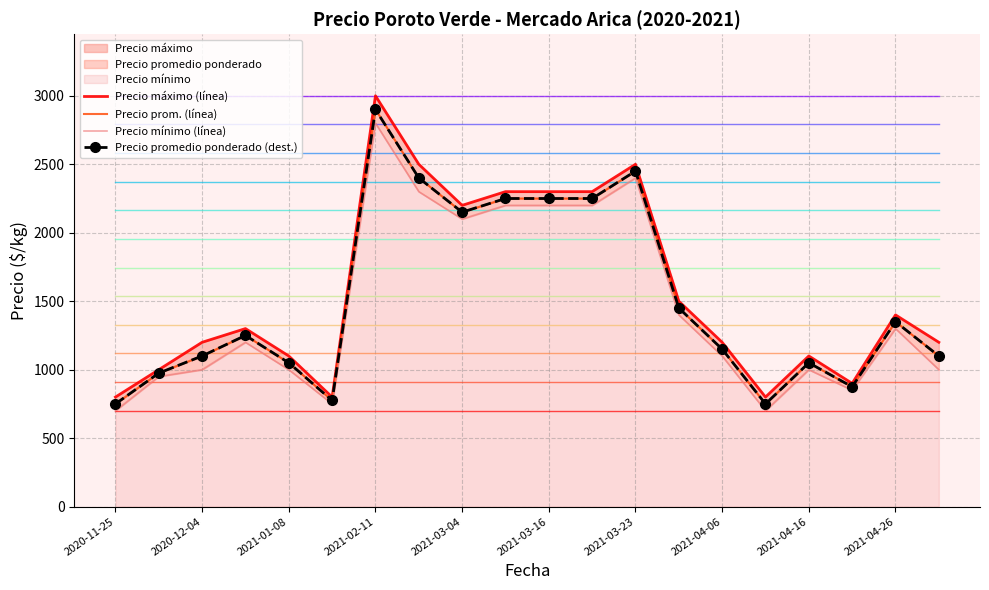

Rank the series by their maximum value, from lowest to highest.

Precio mínimo (línea), Precio prom. (línea), Precio promedio ponderado (dest.), Precio máximo (línea)